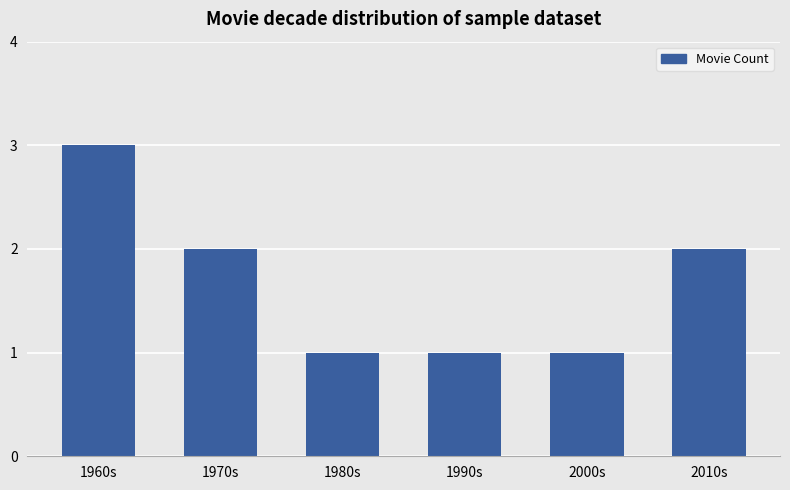

What position from the left is 1990s?

4